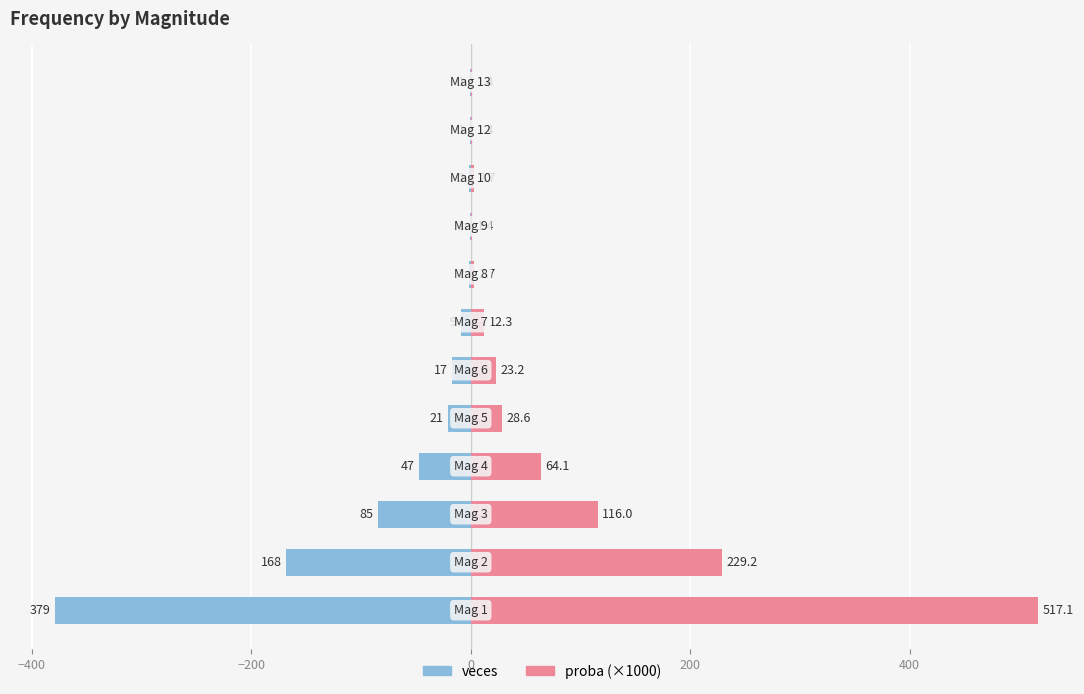

Between −200 and 10, which is larger?

10